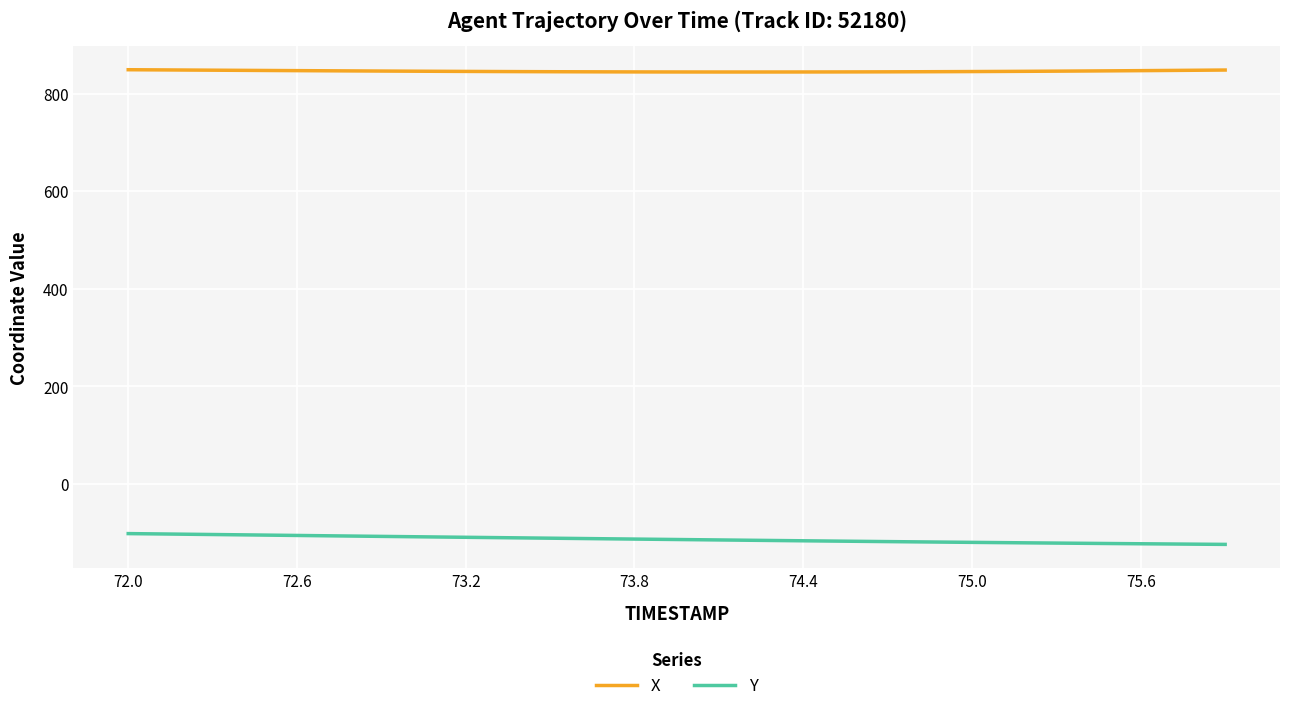

Which series has the largest total across all categories?

X